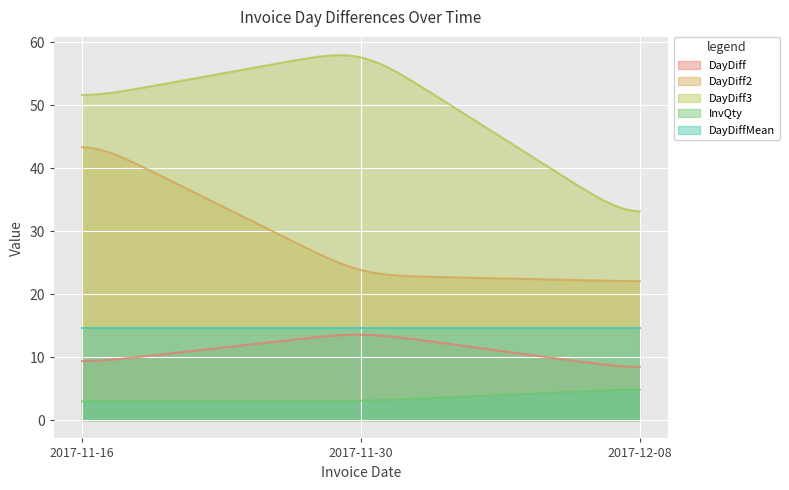

What is the total value across all series at 2017-11-30?

113.6